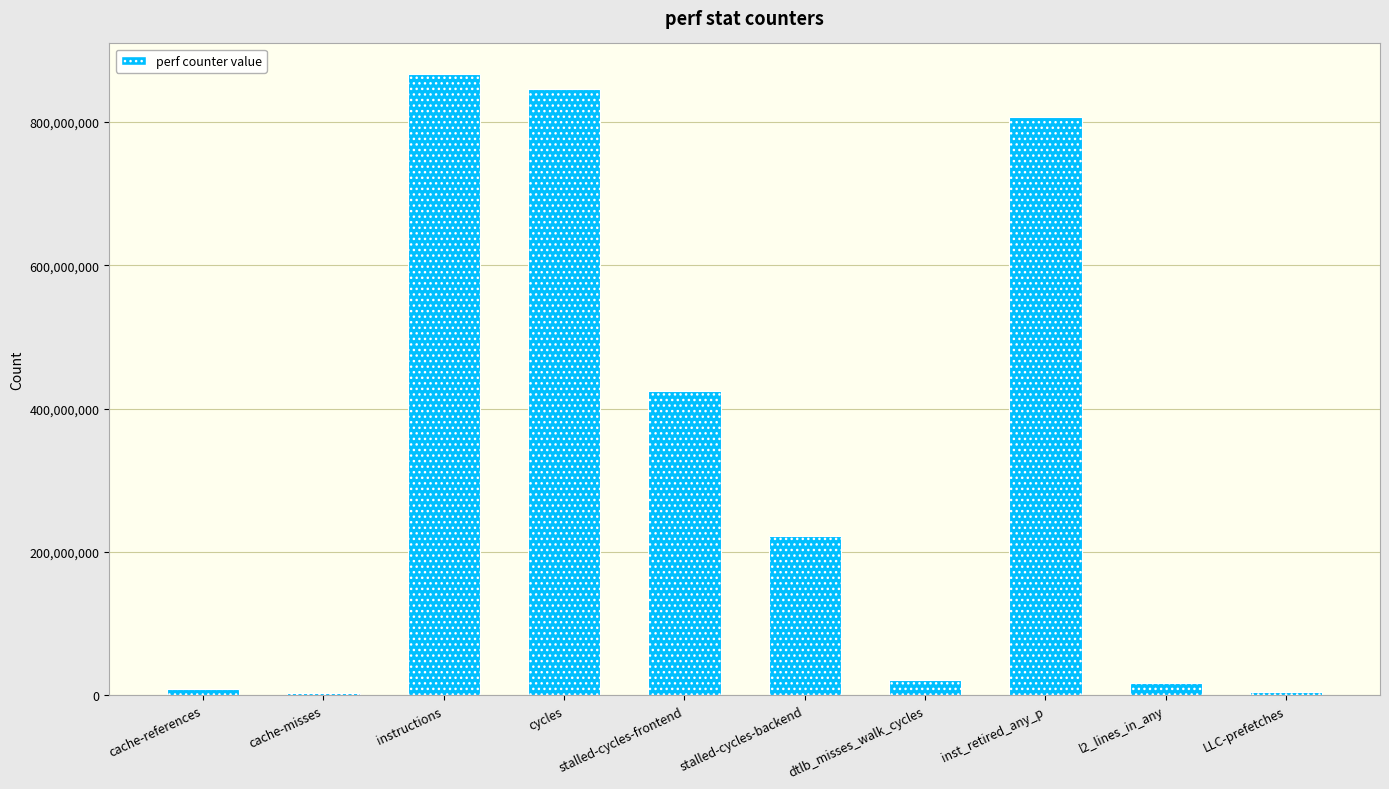

Rank the categories by value from lowest to highest.

cache-misses, LLC-prefetches, cache-references, l2_lines_in_any, dtlb_misses_walk_cycles, stalled-cycles-backend, stalled-cycles-frontend, inst_retired_any_p, cycles, instructions